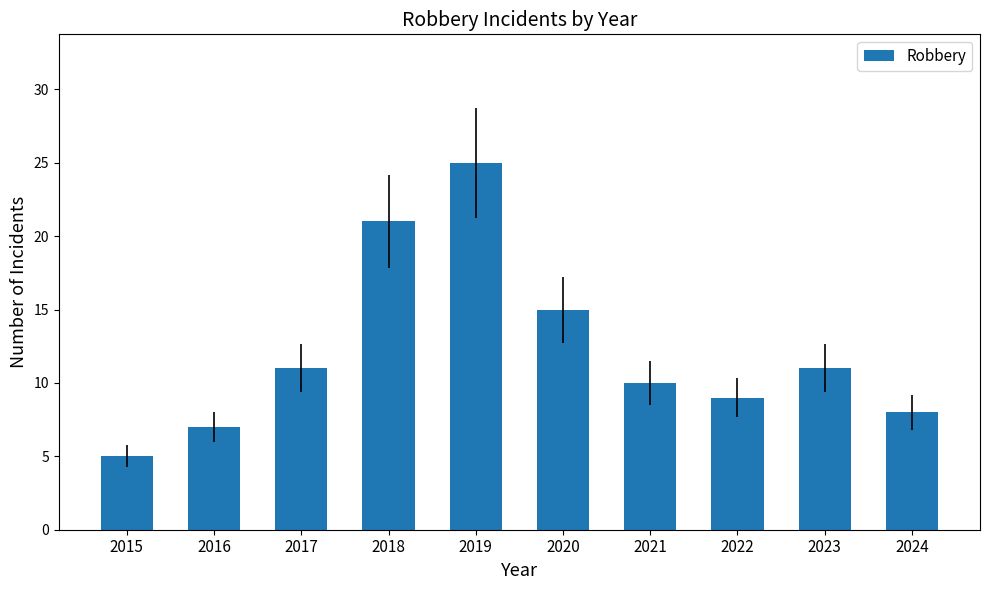

What is the sum of the values at 2021 and 2019?

35